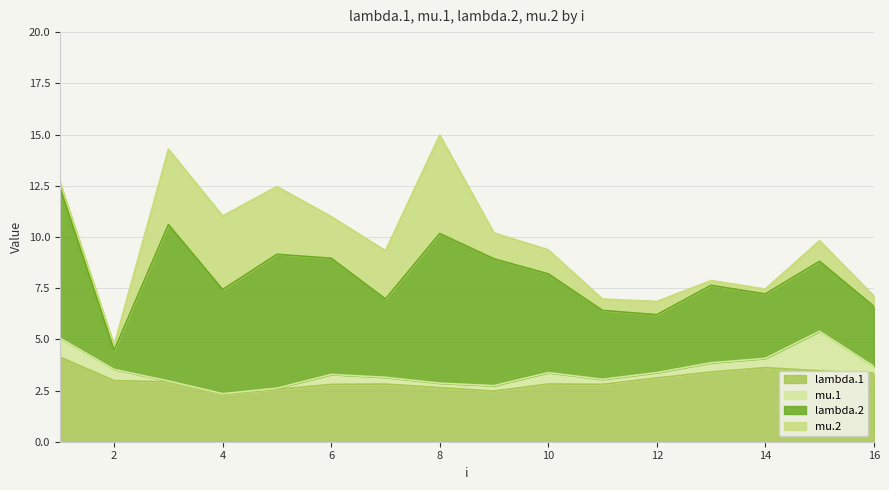

True or false: lambda.2 and mu.2 intersect in this chart.

False